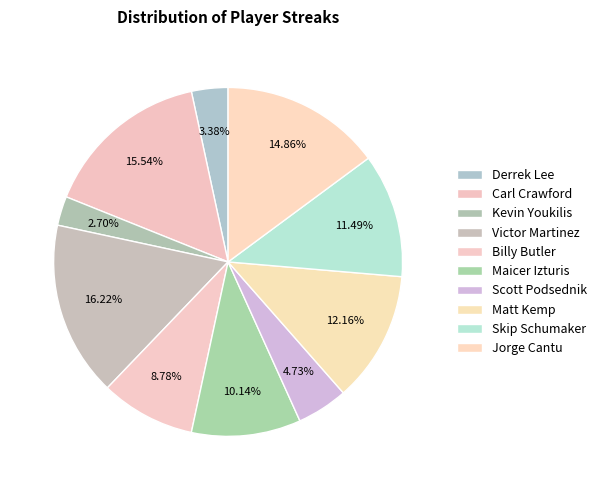

To the nearest percent, what is the combined percentage of Skip Schumaker and Kevin Youkilis?

14%